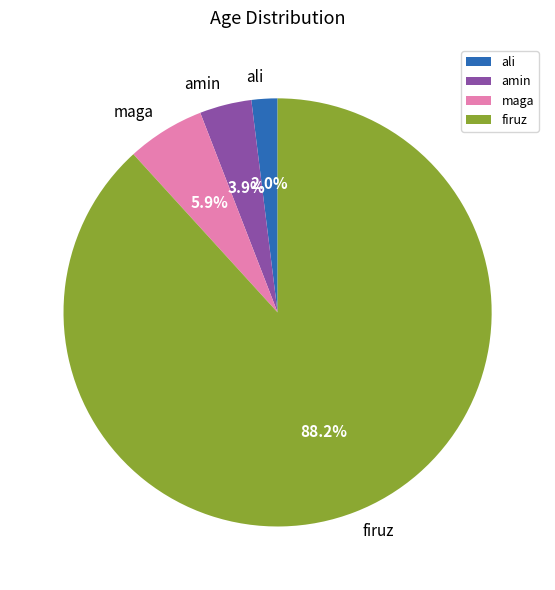

To the nearest percent, what is the difference between the largest and smallest slice percentages?

86%